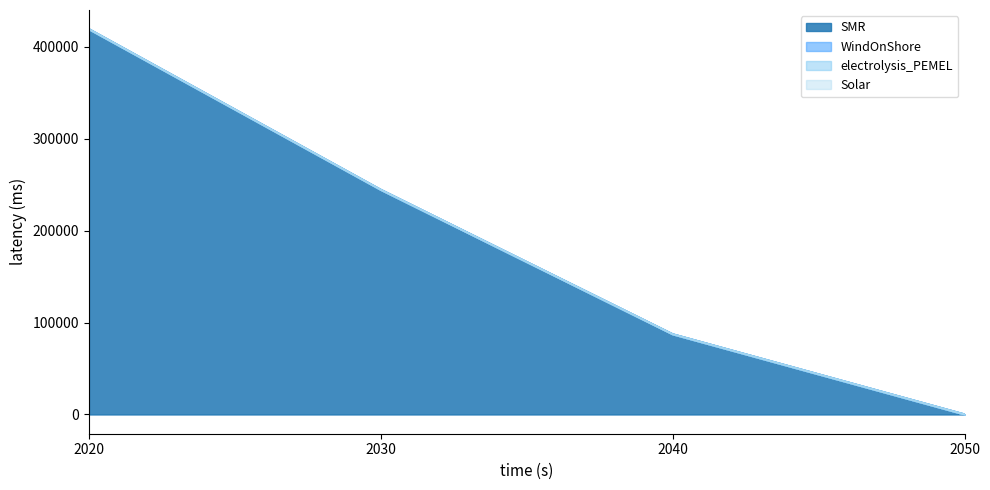

What is the value of the SMR point at the 3rd from the left?

87248.6